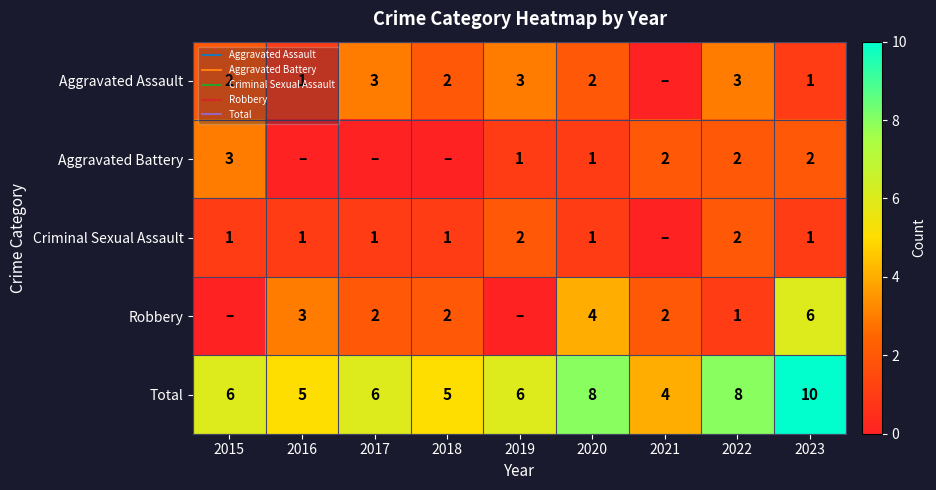

The value of Aggravated Assault at 2019 is 3. True or false?

True